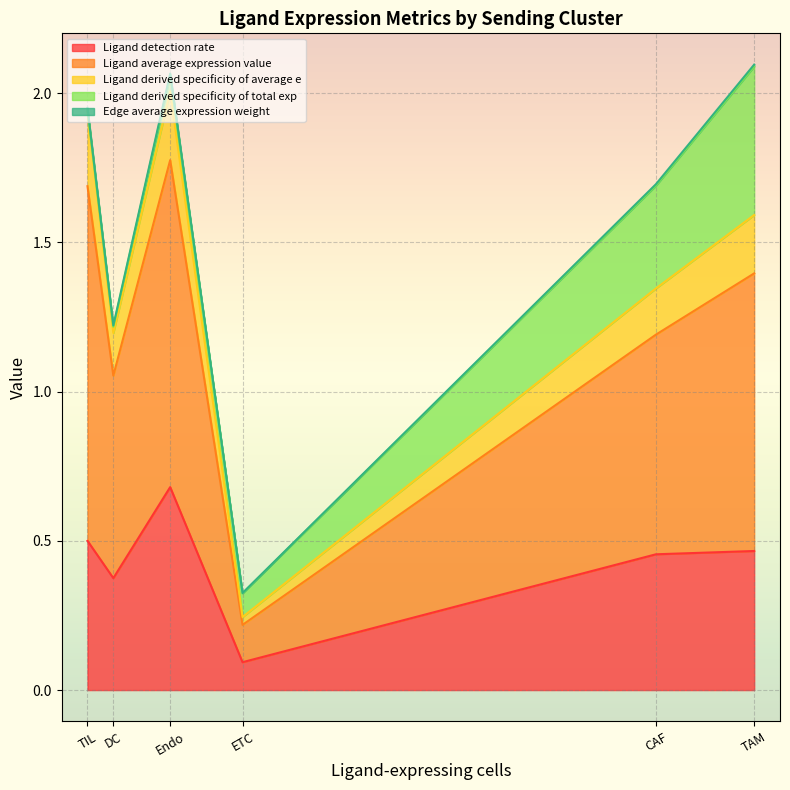

True or false: Ligand derived specificity of total exp and Ligand derived specificity of average e cross at least once.

True